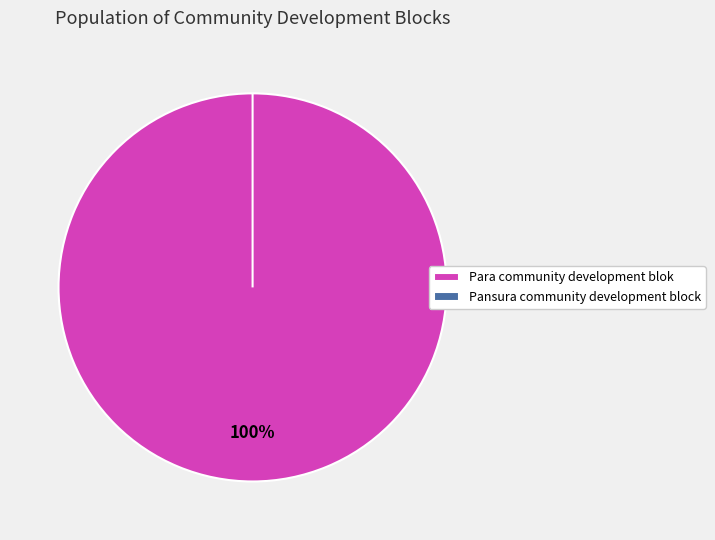

Do Para community development blok and Pansura community development block together represent more than half of the pie?

Yes